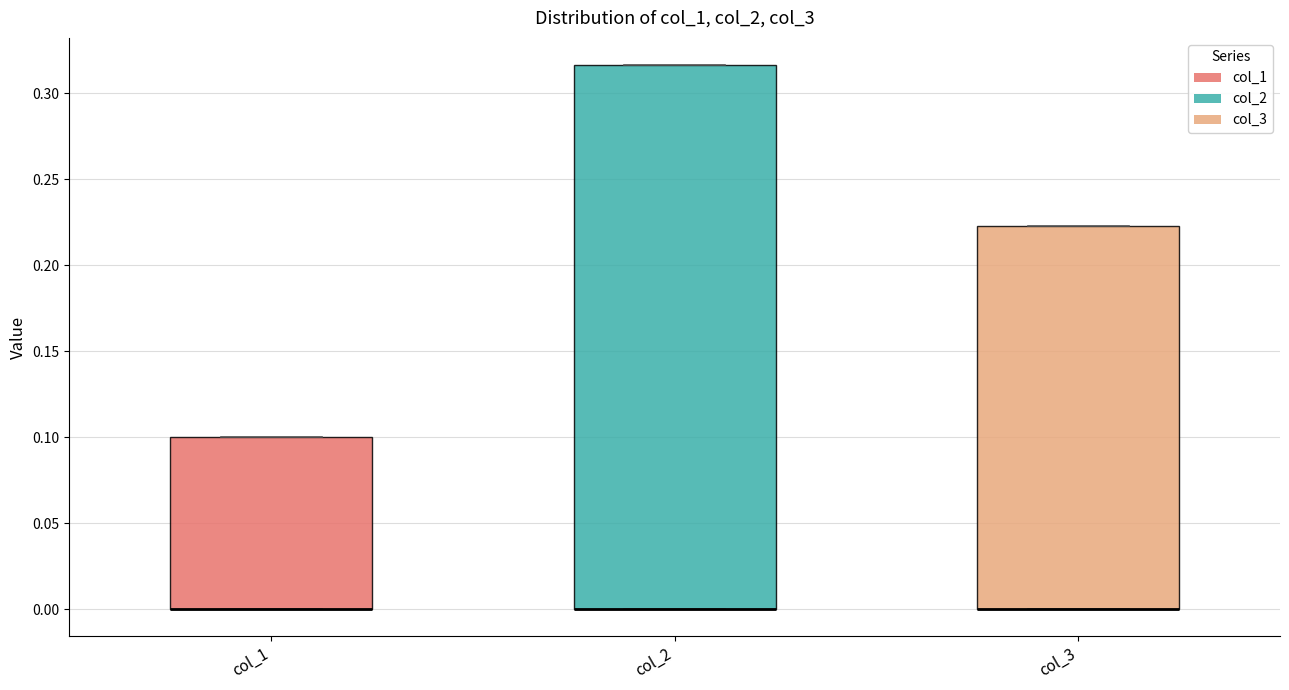

Reading left to right, transcribe this box plot: for each box, give where its median line is, the range the box spans, and where its two whiskers end, as read against the y-axis. The values are not printed on the chart, so give them approximately, as read against the axis.

col_1: median 0.000 (drawn on the box's lower edge), box 0.000 to 0.100, whiskers 0.000 to 0.100
col_2: median 0.000 (drawn on the box's lower edge), box 0.000 to 0.315, whiskers 0.000 to 0.315
col_3: median 0.000 (drawn on the box's lower edge), box 0.000 to 0.225, whiskers 0.000 to 0.225